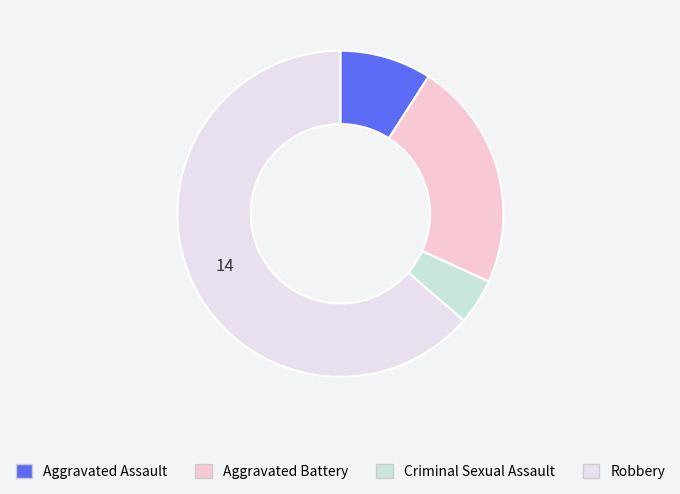

To the nearest percent, what percentage of the pie is Robbery?

64%